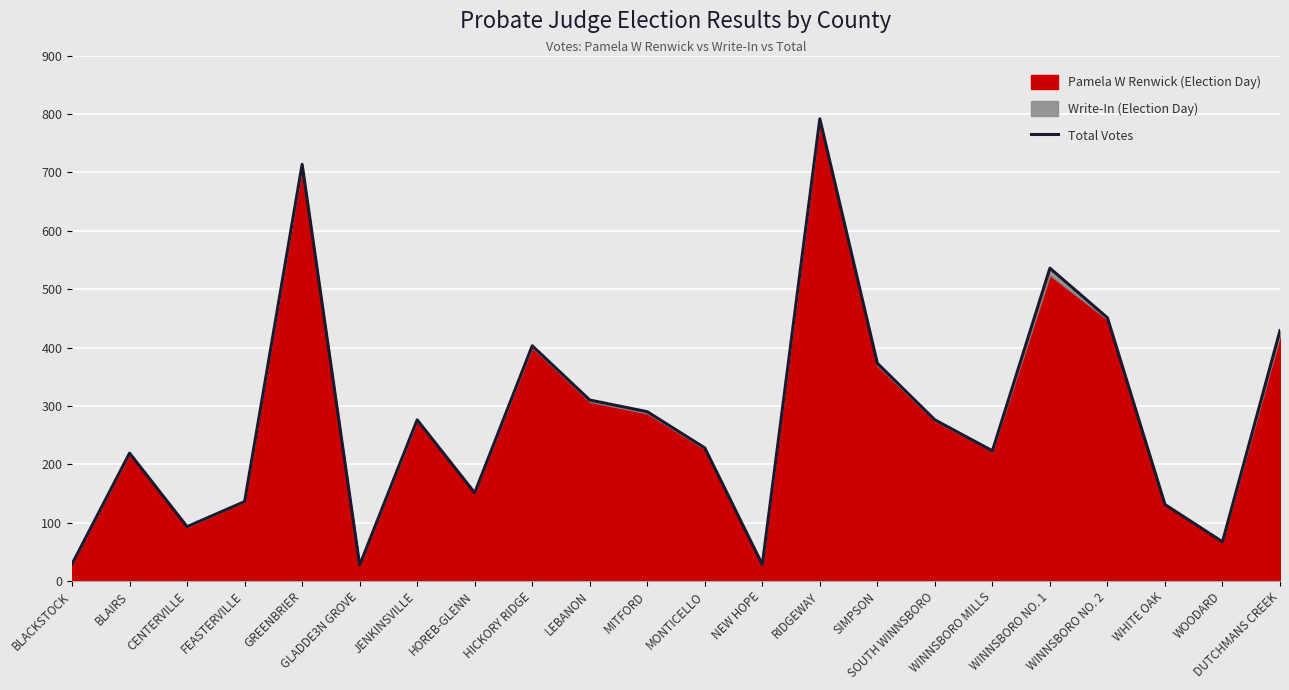

Reading left to right, extract all data points from this chart.

BLACKSTOCK=29	BLAIRS=219	CENTERVILLE=93	FEASTERVILLE=136	GREENBRIER=714	GLADDE3N GROVE=27	JENKINSVILLE=276	HOREB-GLENN=151	HICKORY RIDGE=403	LEBANON=310	MITFORD=290	MONTICELLO=228	NEW HOPE=28	RIDGEWAY=792	SIMPSON=373	SOUTH WINNSBORO=276	WINNSBORO MILLS=223	WINNSBORO NO. 1=536	WINNSBORO NO. 2=451	WHITE OAK=131	WOODARD=67	DUTCHMANS CREEK=429